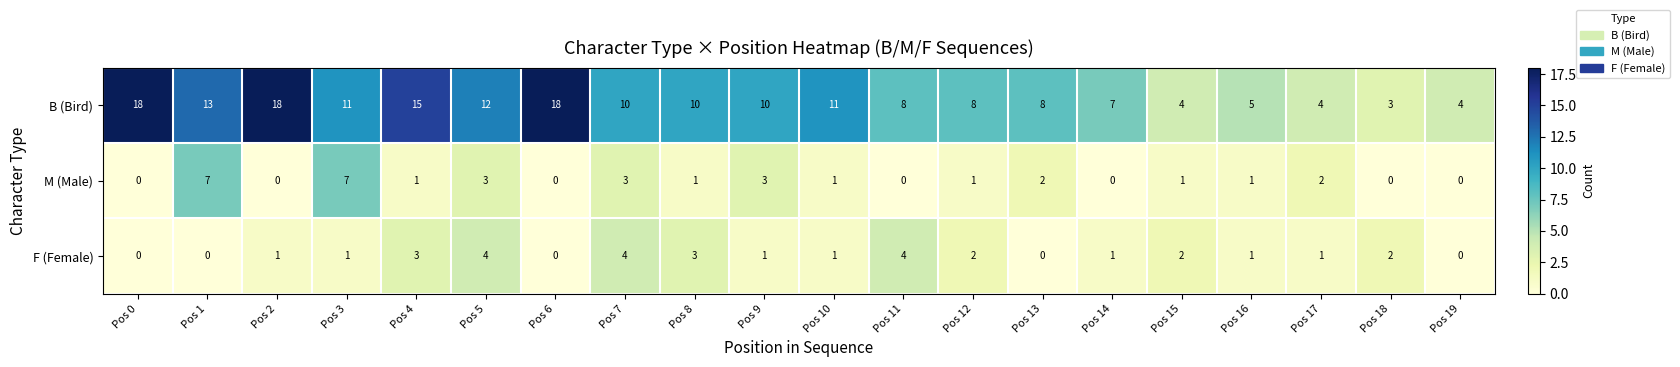

How many series are shown in this chart?

3